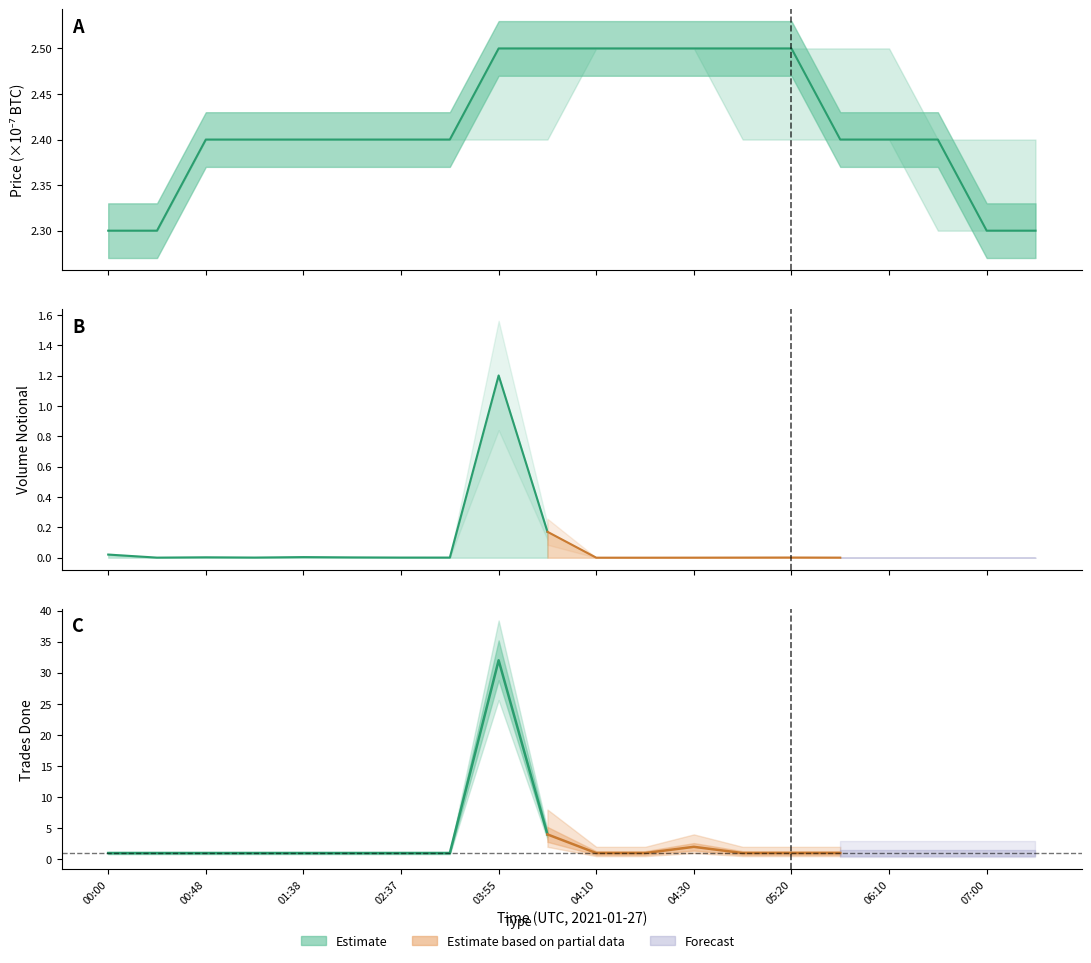

At which category is the sum across all series the highest?

03:55